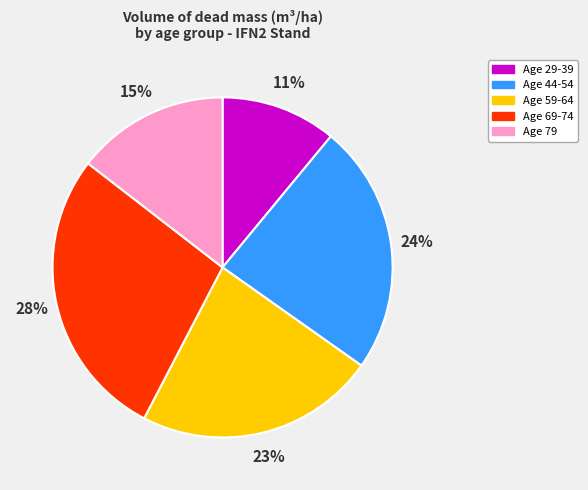

To the nearest percent, what portion does Age 59-64 represent?

23%